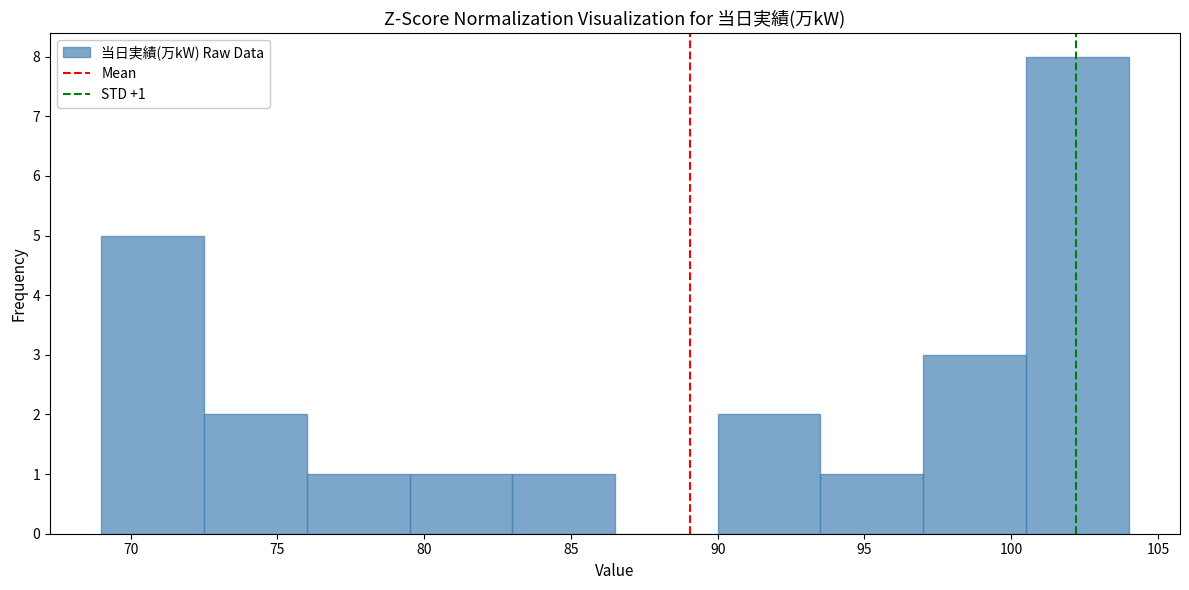

Over which range of the x-axis is the bar tallest?

100.5 to 104.0